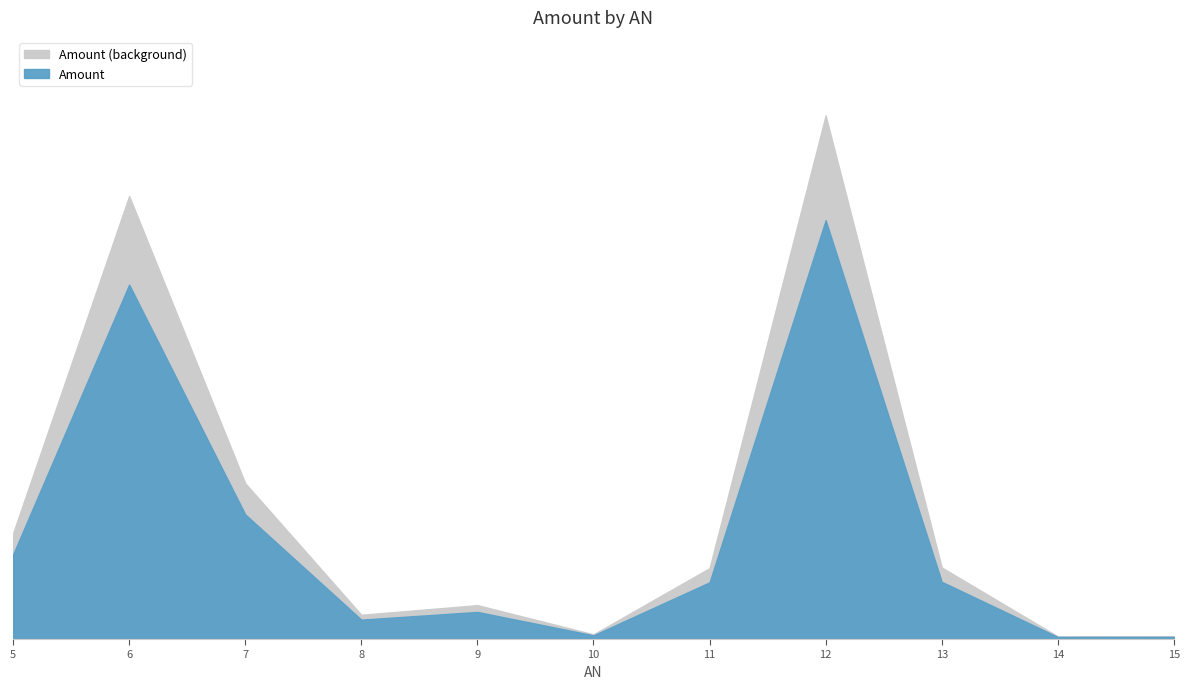

Is it true that the value at 14 is 225?

False